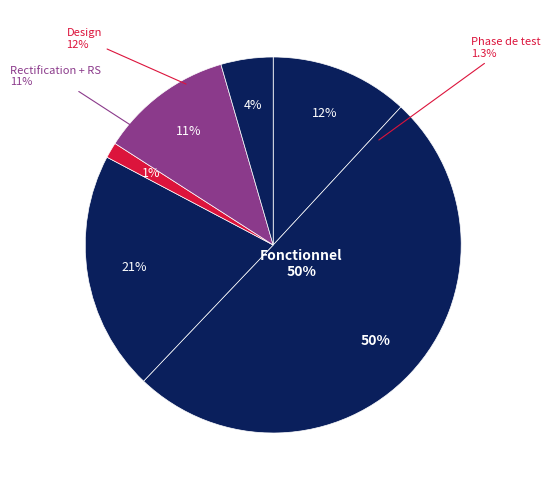

Combined, what portion of the pie is Dev Web and Phase de test?

22.0%